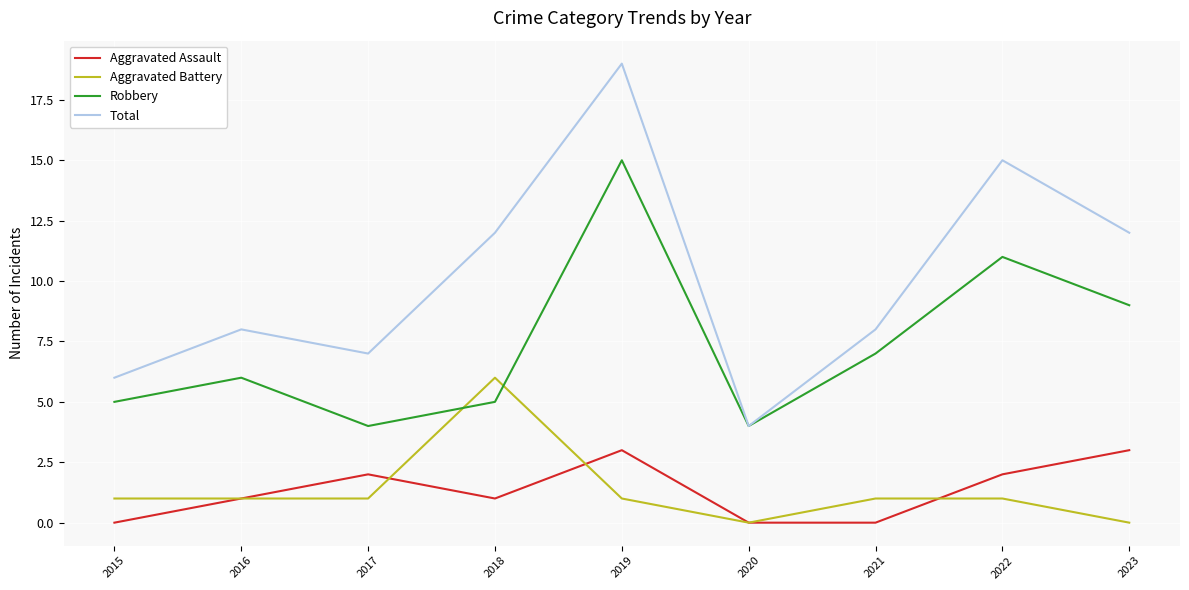

What is the difference between the maximum and minimum values in the Total series?

15